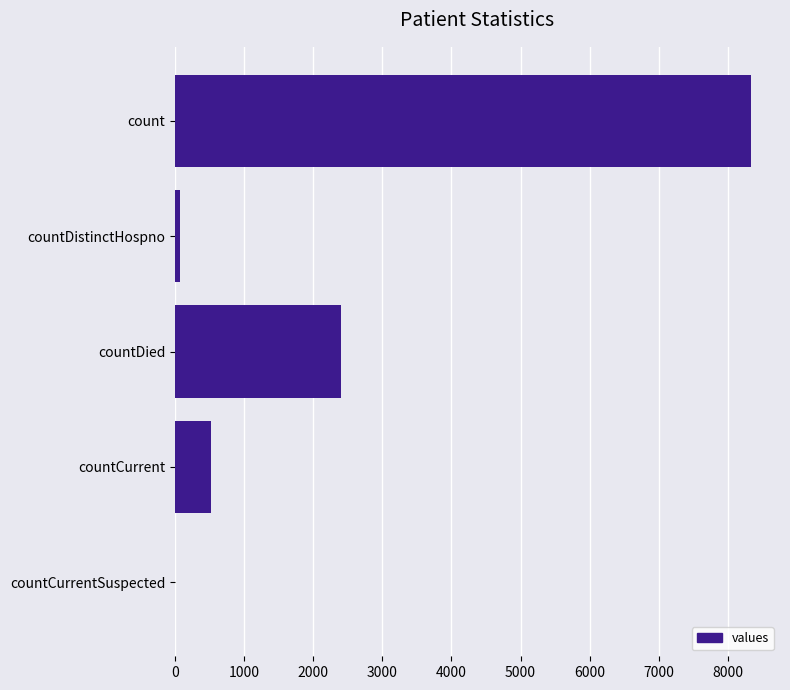

Is it true that the value at countDied is 605?

False